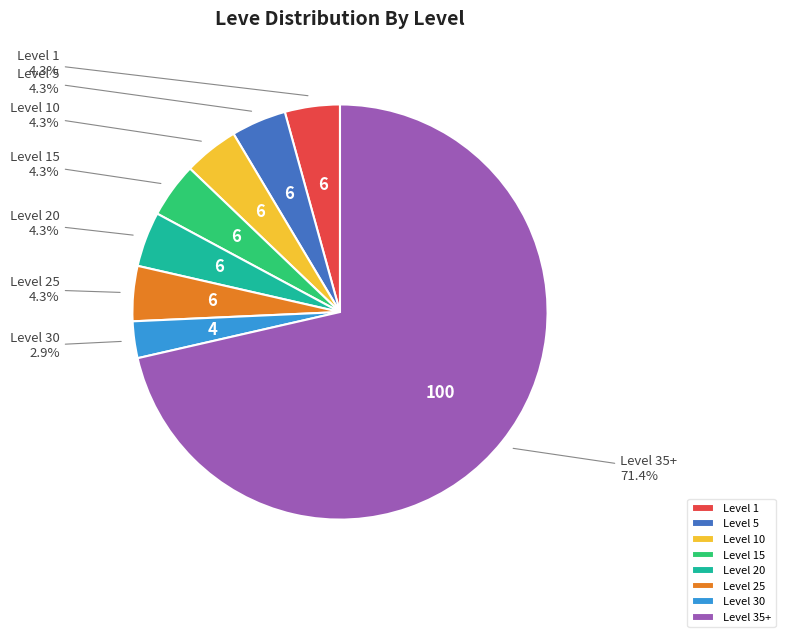

What percentage is NOT represented by Level 25?

95.7%